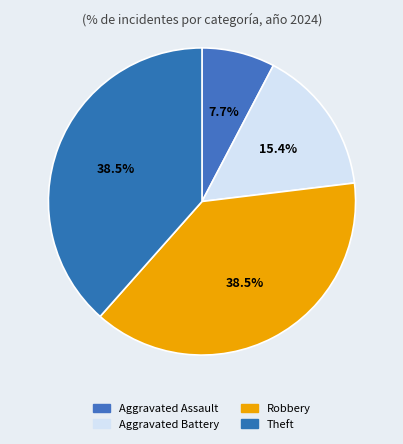

Count the number of slices in the pie.

4